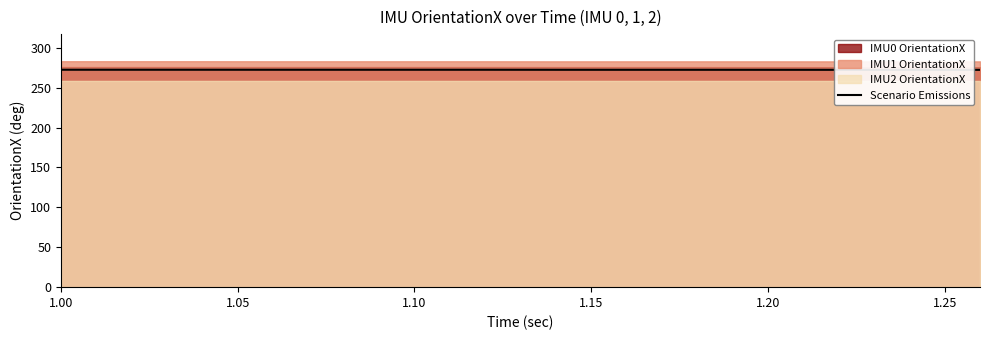

How many values are between 272 and 273?

14